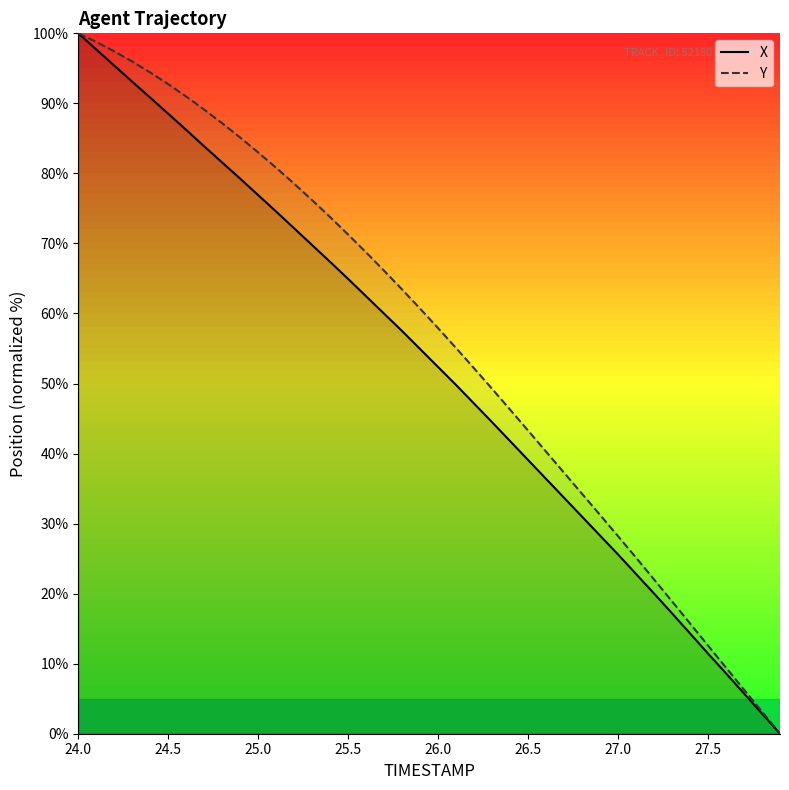

How many values in X are above zero?

39